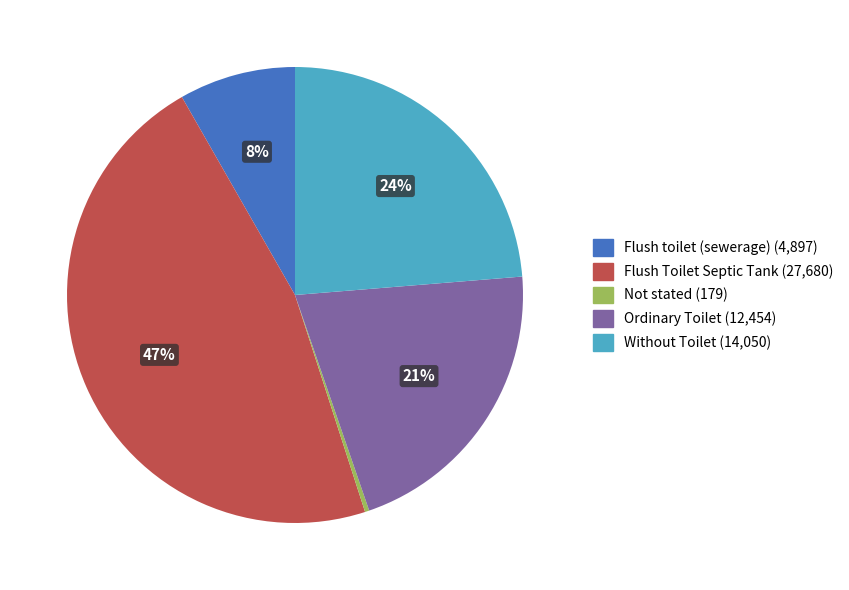

Does Flush Toilet Septic Tank account for over 50% of the chart?

No